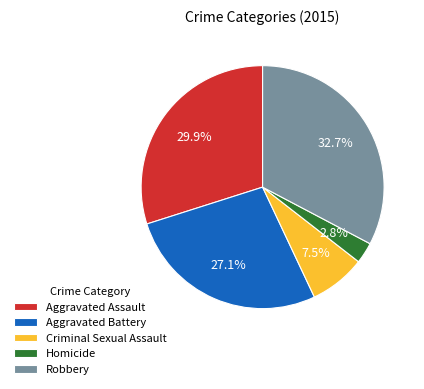

Does any single category account for the majority?

No